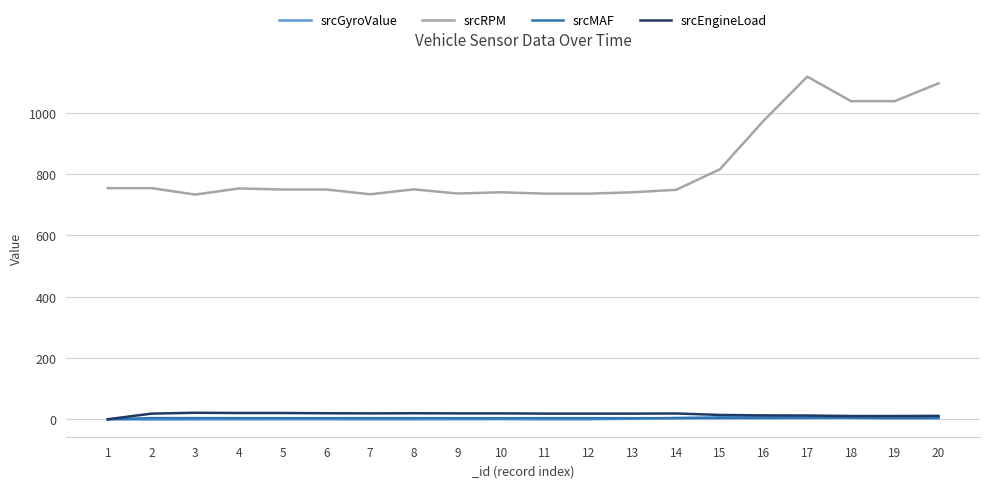

Is the value of srcGyroValue at 1 greater than the value of srcEngineLoad at 19?

No